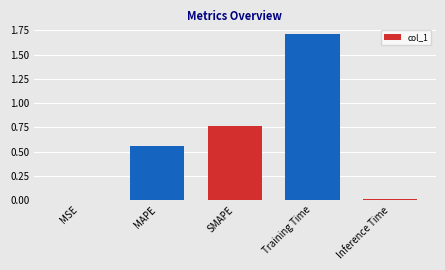

Are the bars horizontal?

No